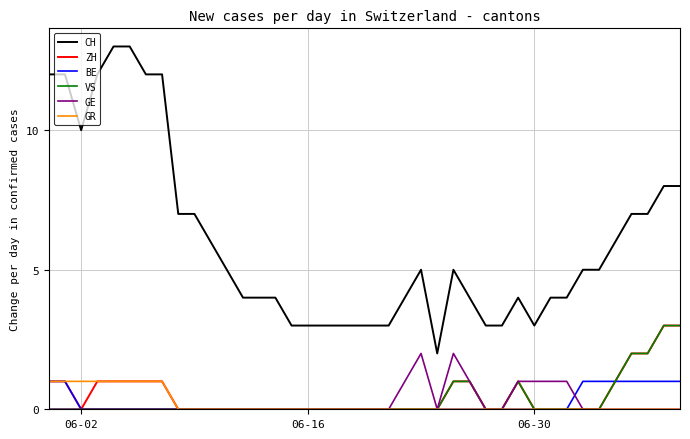

True or false: VS and CH intersect in this chart.

False